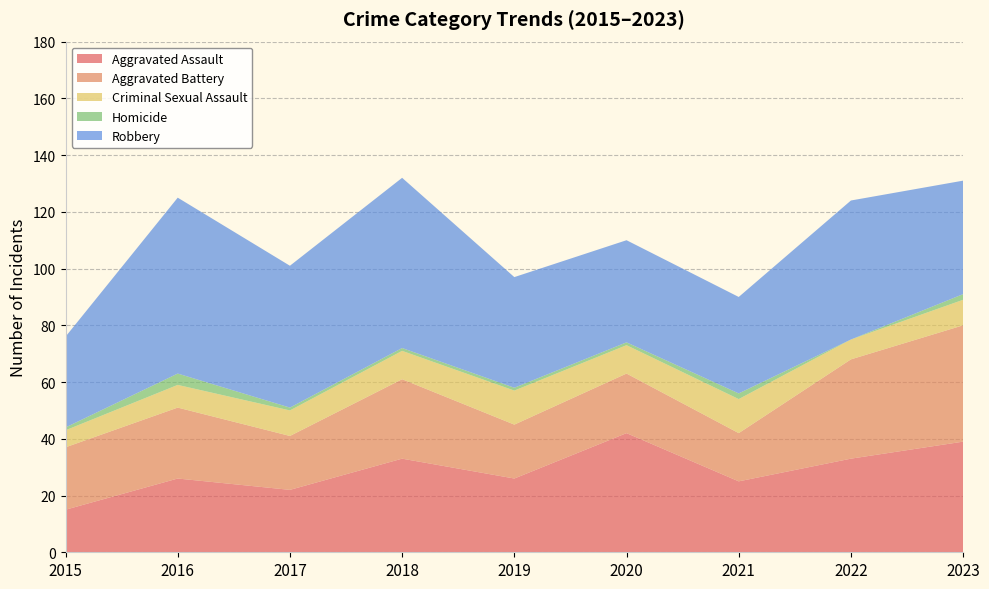

Reading right to left, what are all the values shown in this chart?

Aggravated Assault: 39	33	25	42	26	33	22	26	15
Aggravated Battery: 41	35	17	21	19	28	19	25	22
Criminal Sexual Assault: 9	7	12	10	12	10	9	8	6
Homicide: 2	0	2	1	1	1	1	4	1
Robbery: 40	49	34	36	39	60	50	62	32